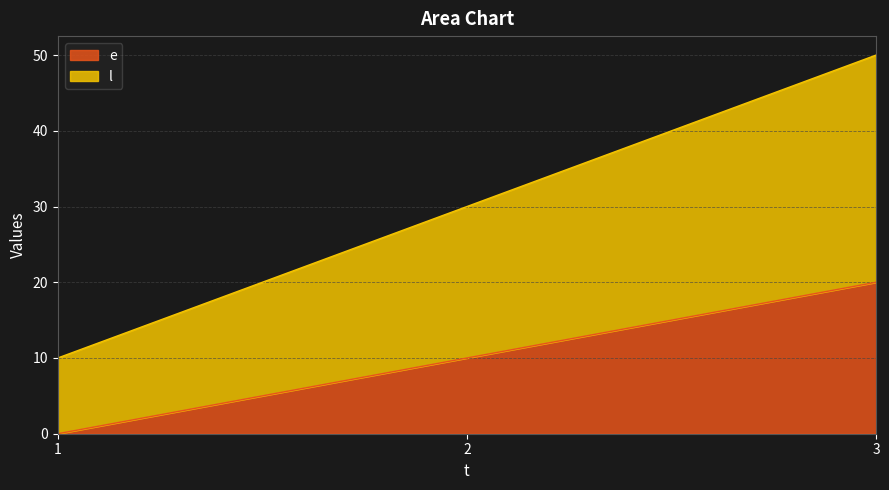

What is the total value across all series at 3?

50